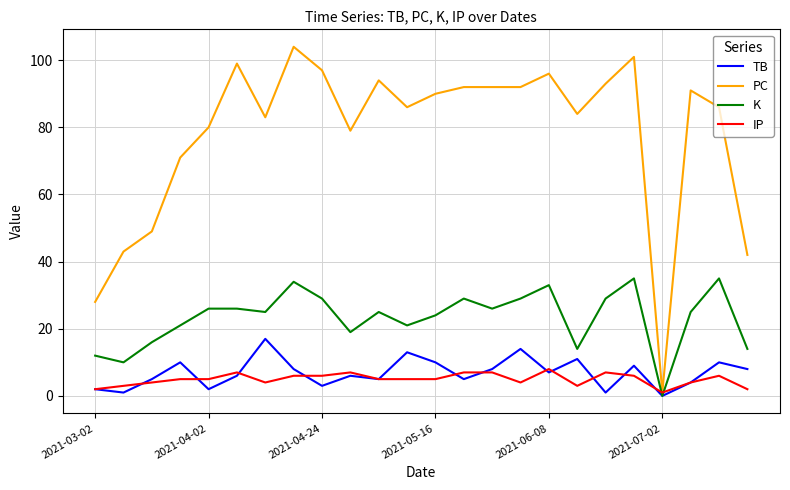

What is the greatest value displayed?

104